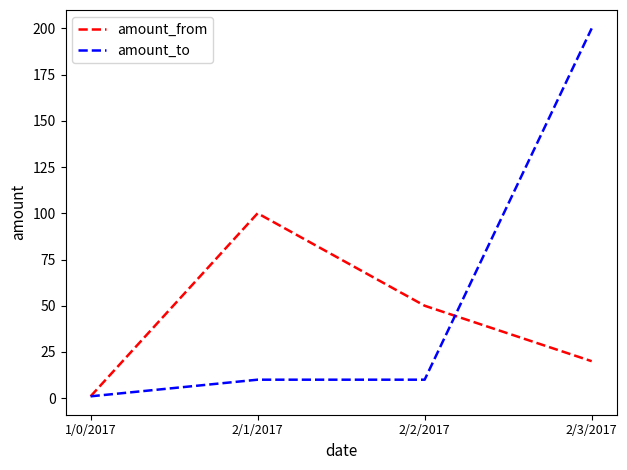

The value of amount_to at 2/2/2017 is 10. True or false?

True